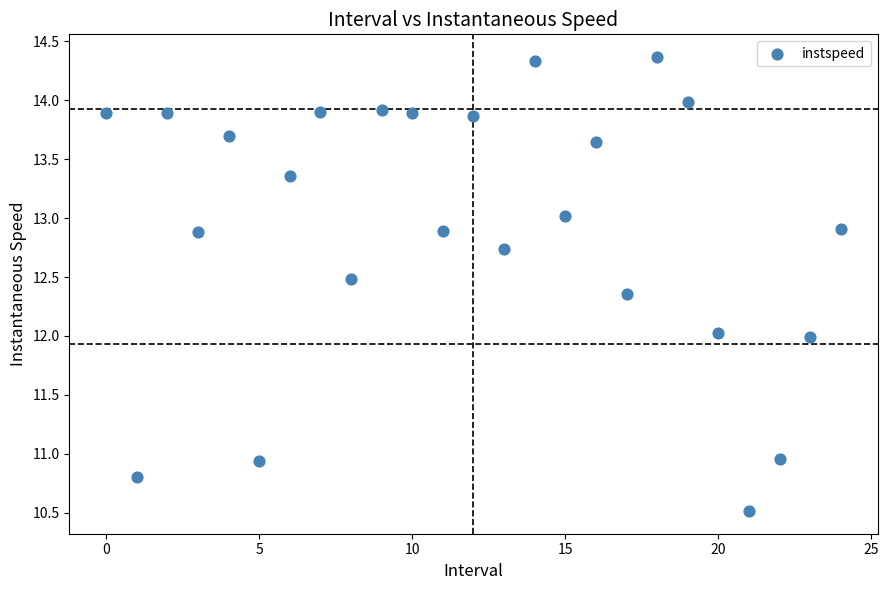

What is the range of Y values (max minus min)?

3.9